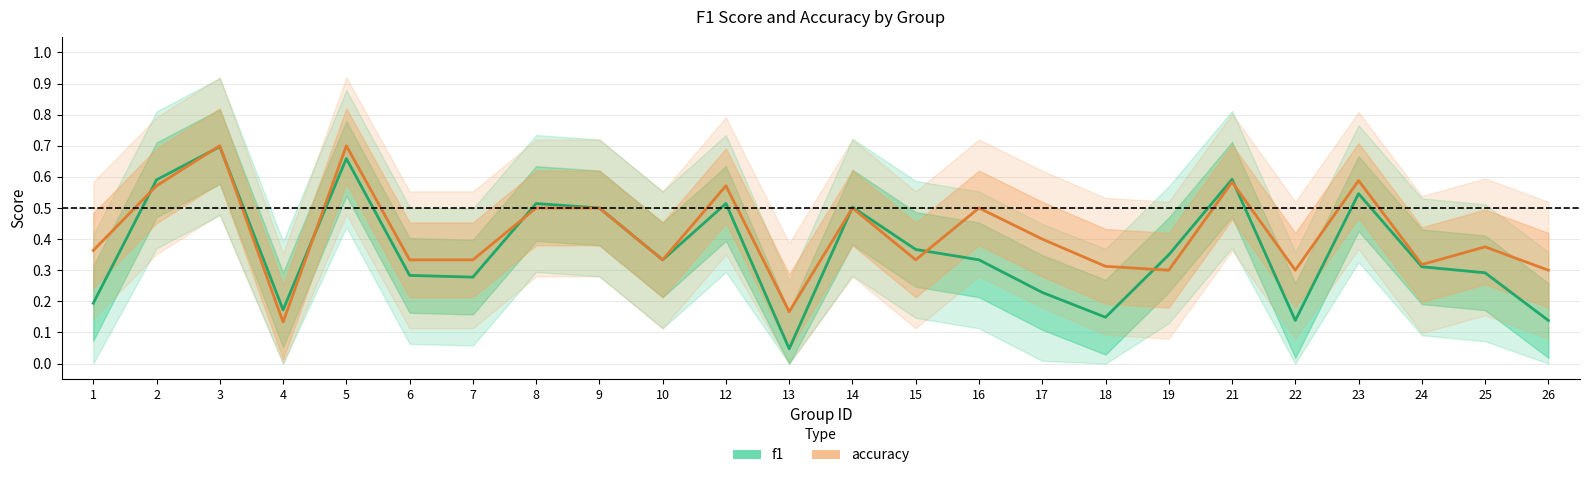

Which series ends up on top after the final intersection of accuracy and f1?

accuracy